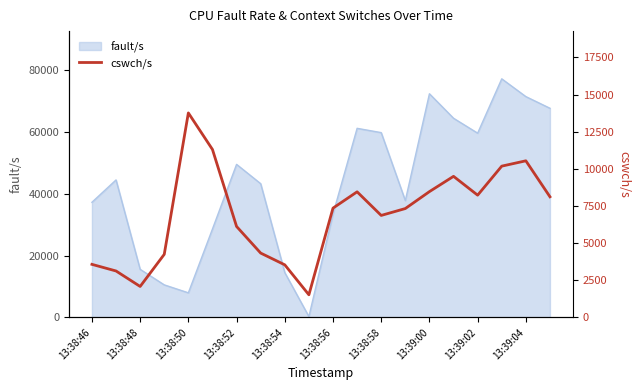

Is it true that fault/s equals 72245 at 13:39:00?

True